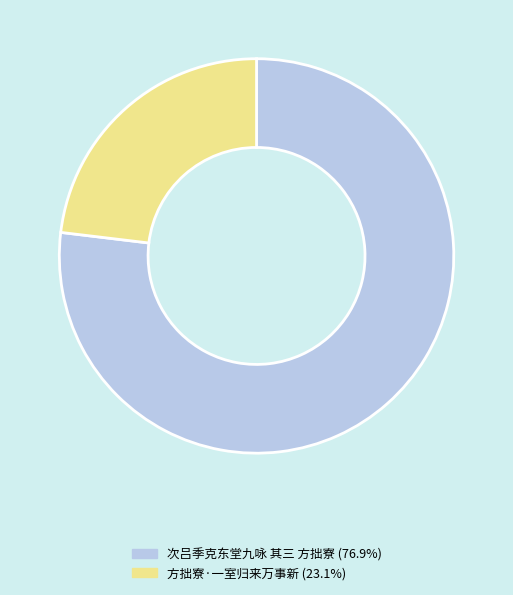

Combined, do 次吕季克东堂九咏 其三 方拙寮 and 方拙寮·一室归来万事新 account for over 50%?

Yes